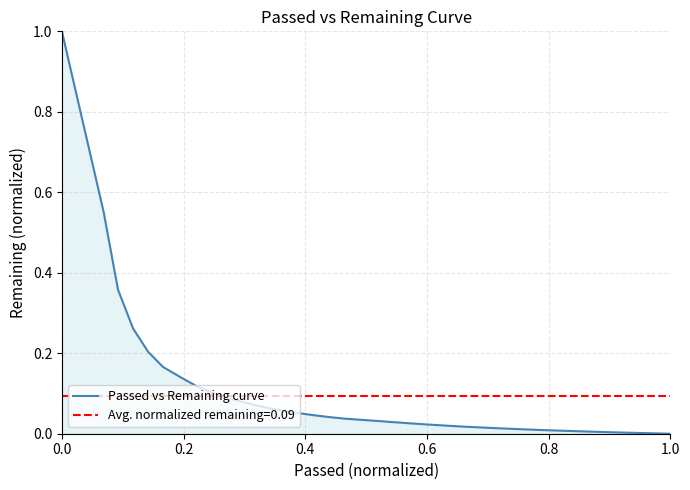

The chart shows a value of 0.1 at 1.0. True or false?

False